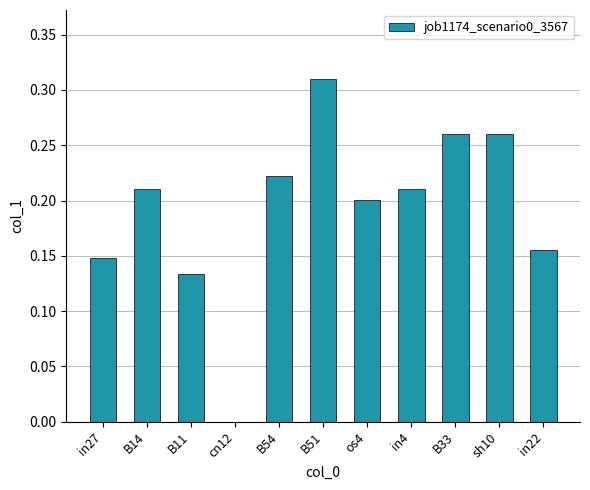

At which category does the chart reach its peak across all series?

B51